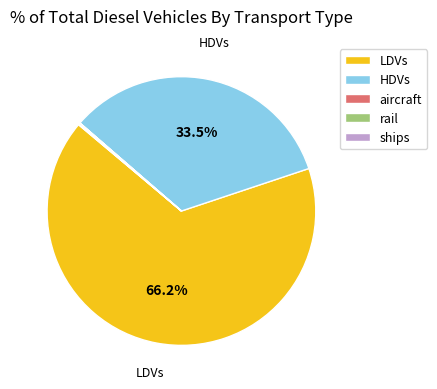

How much of the chart is everything except HDVs?

66.5%